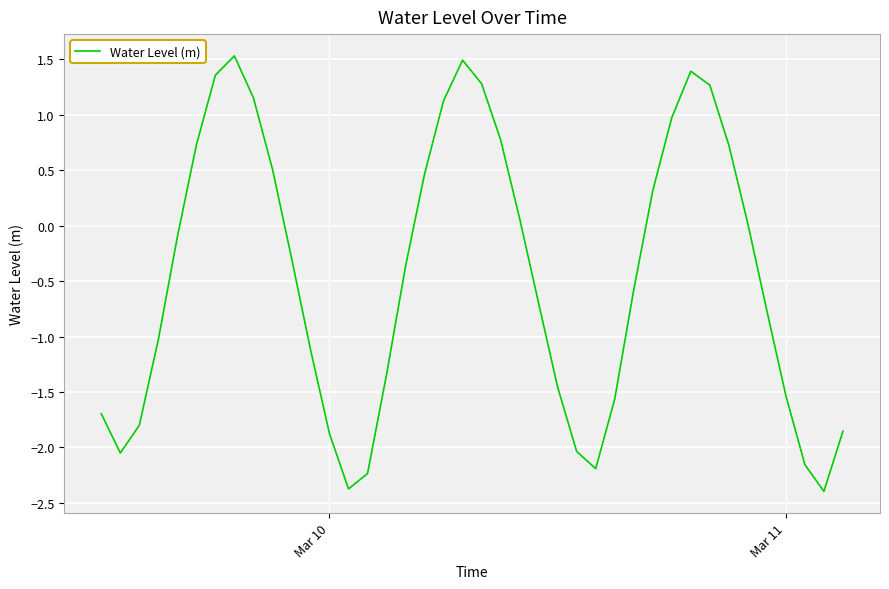

What is the greatest value displayed?

1.5